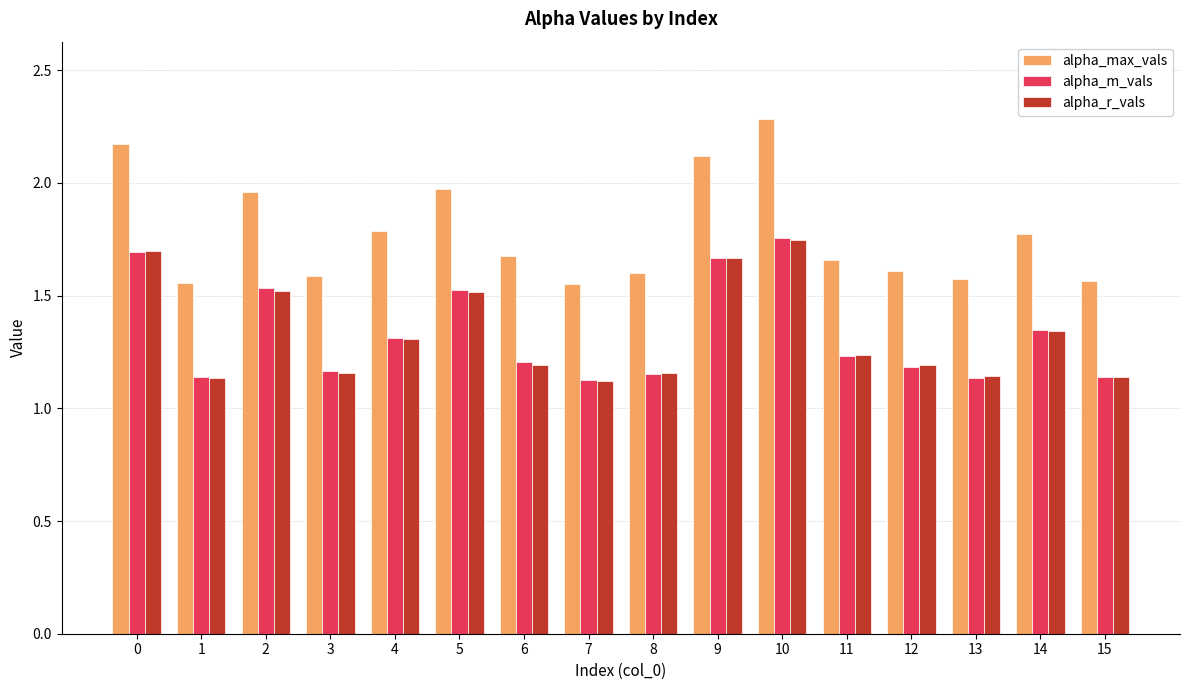

Is it true that alpha_m_vals equals 2.2 at 5?

False